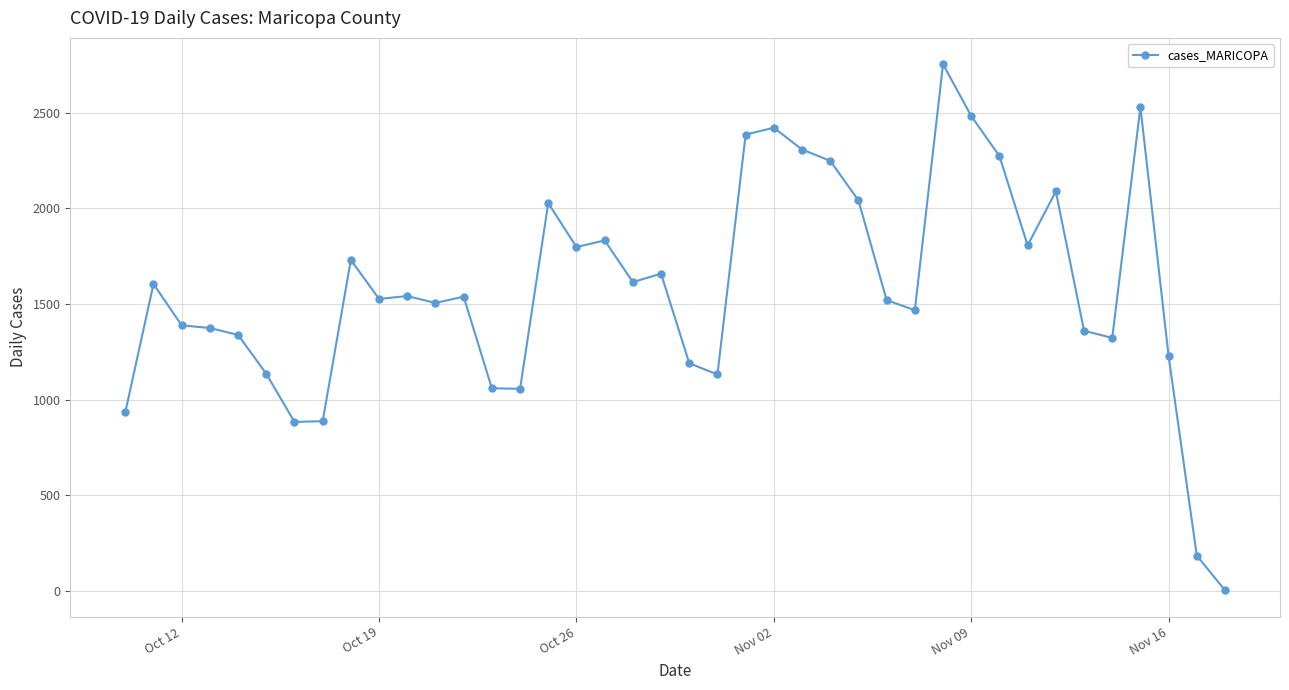

What is the average value?

1580